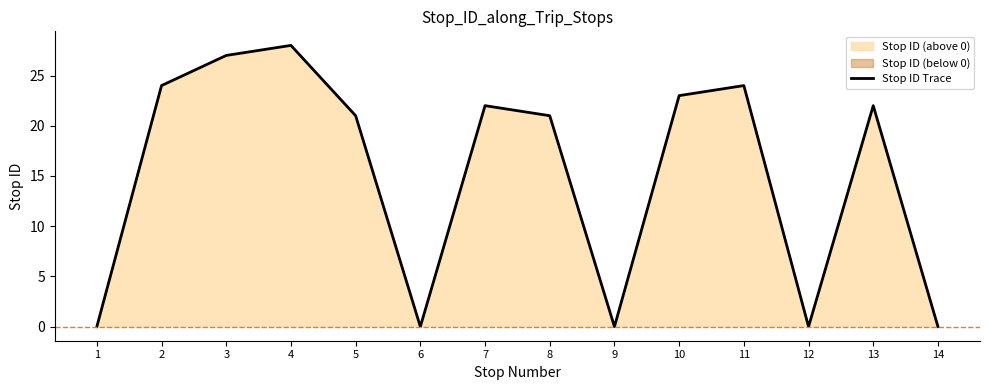

Rank the categories by value from lowest to highest.

1, 6, 9, 12, 14, 5, 8, 7, 13, 10, 2, 11, 3, 4